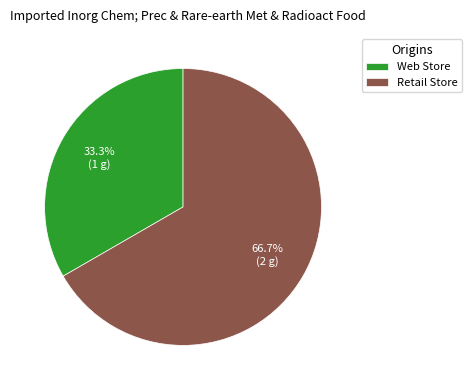

Rank the categories by value from lowest to highest.

Web Store, Retail Store